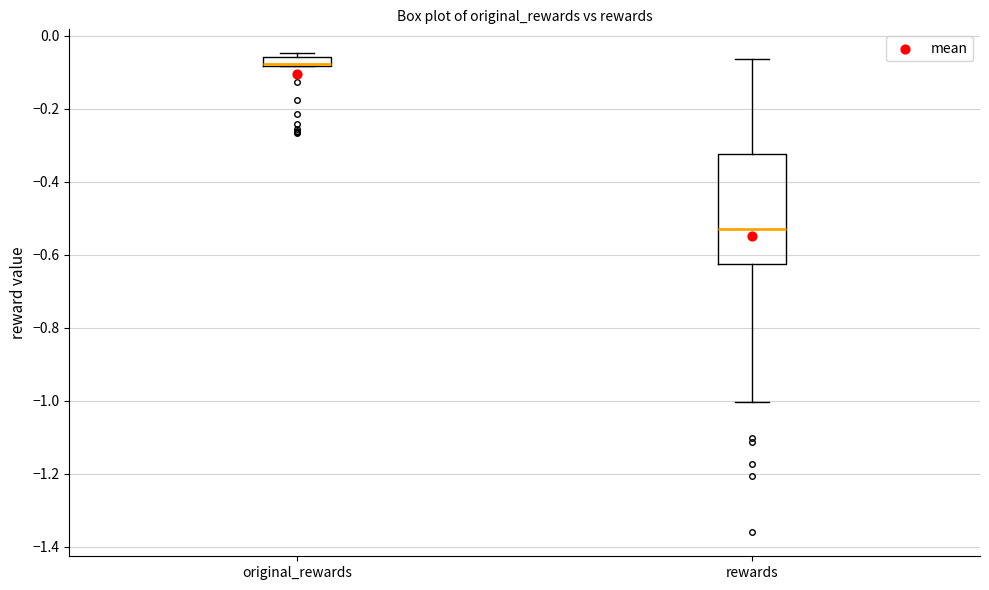

Comparing the boxes themselves (not the whiskers), which one is the tallest?

rewards